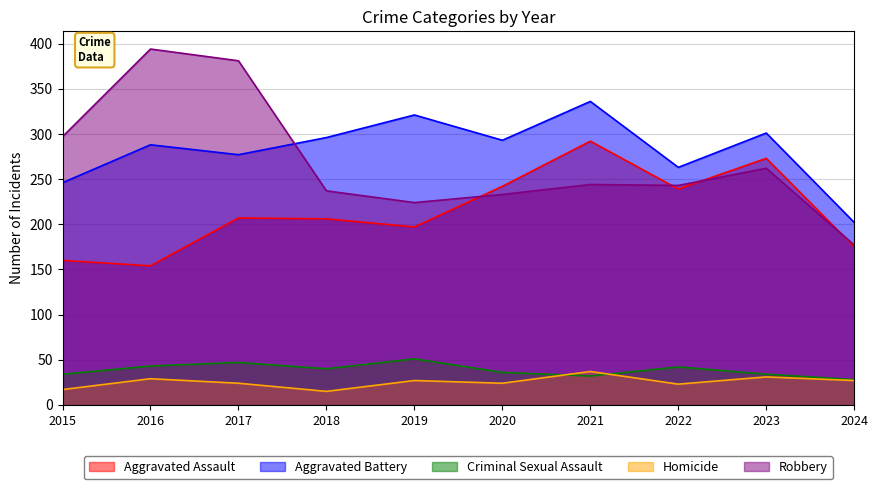

At how many categories does at least one series exceed 275?

8